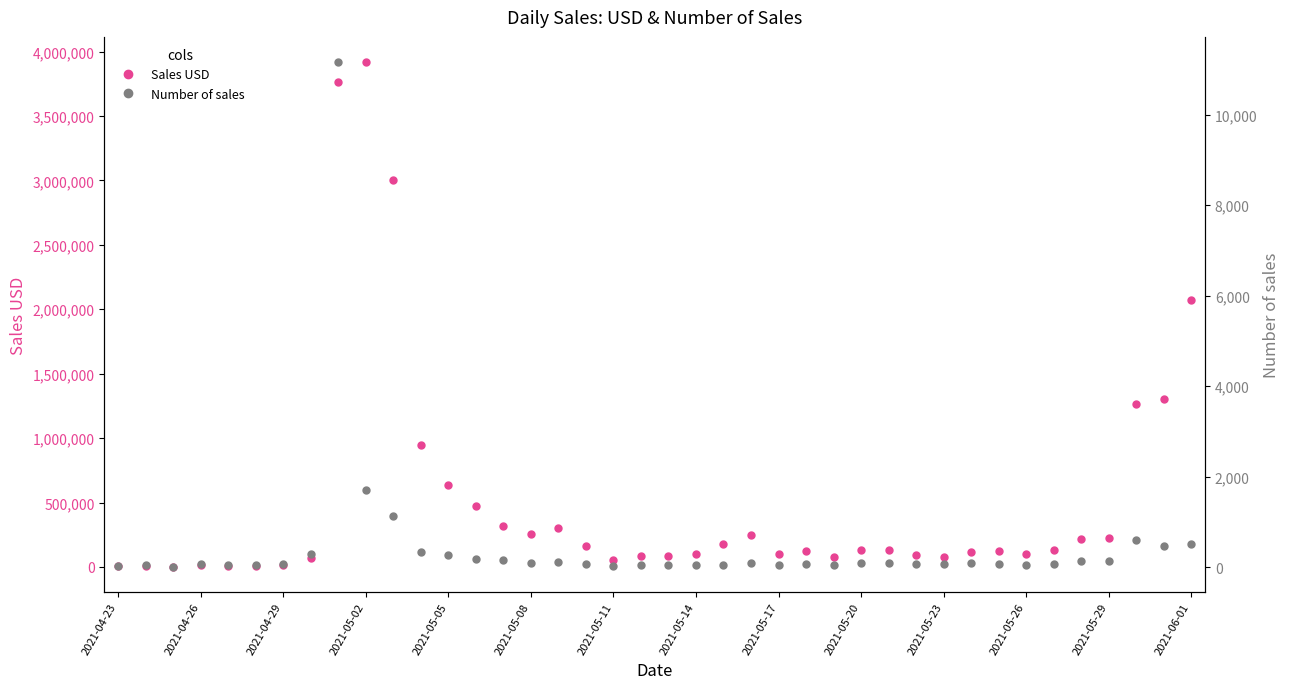

Read the Number of sales value at 35.

134.0